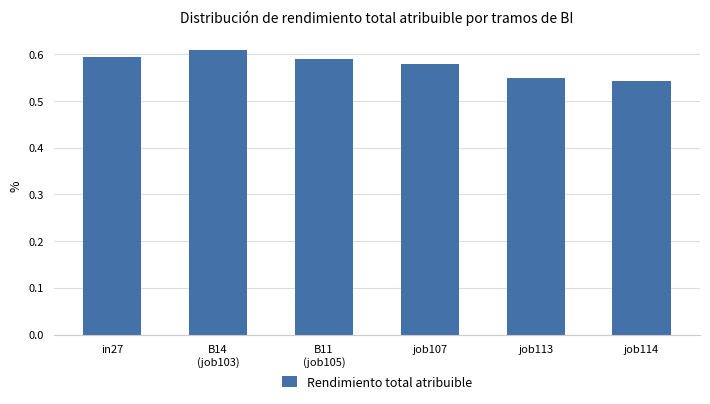

What is the sum of all values?

3.5